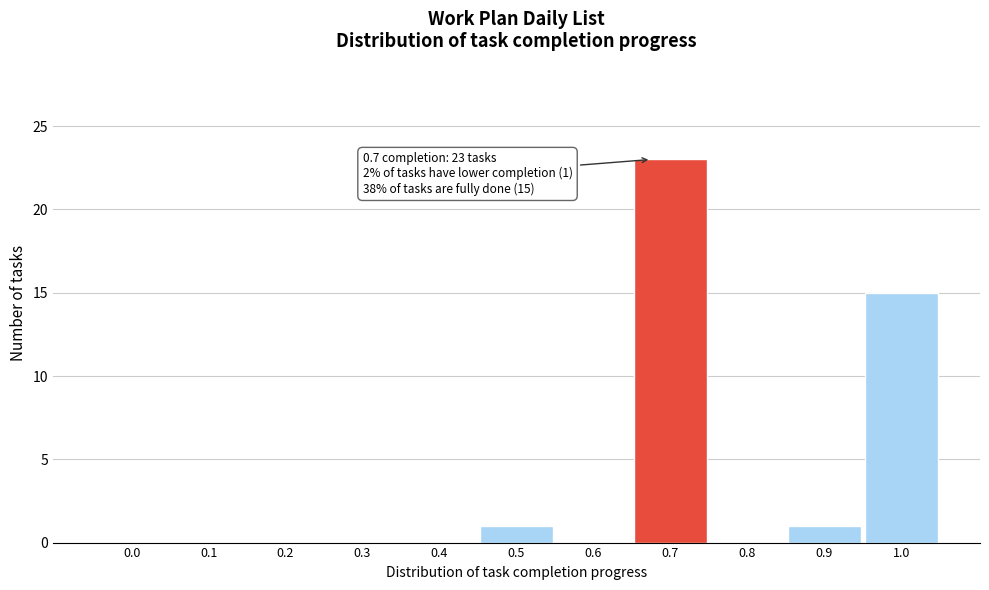

Reading left to right, extract all data points from this chart.

0.0=0	0.1=0	0.2=0	0.3=0	0.4=0	0.5=1	0.6=0	0.7=23	0.8=0	0.9=1	1.0=15